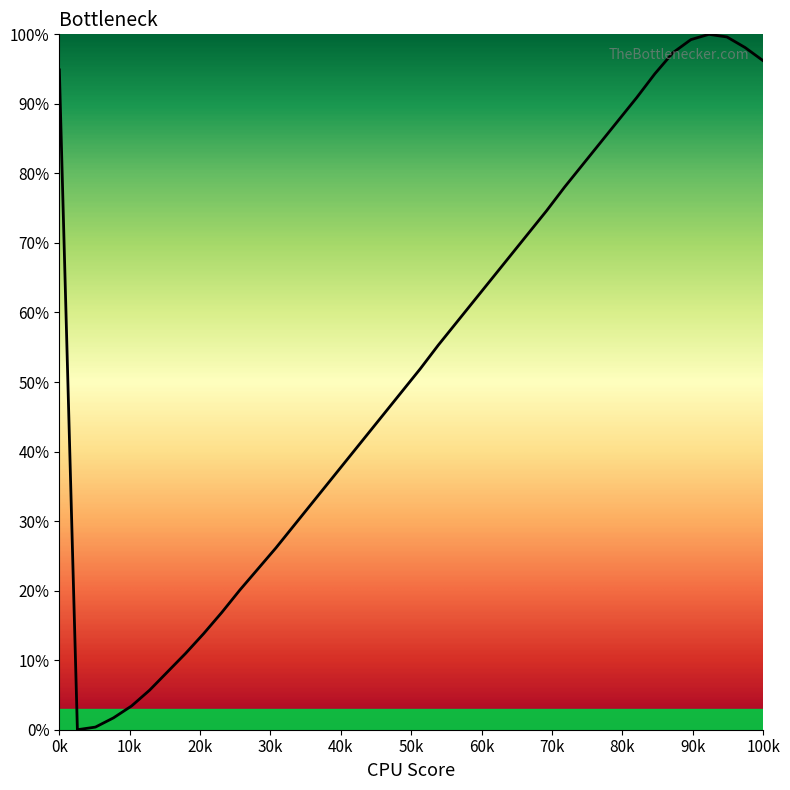

What is the maximum value shown in the chart?

100.0